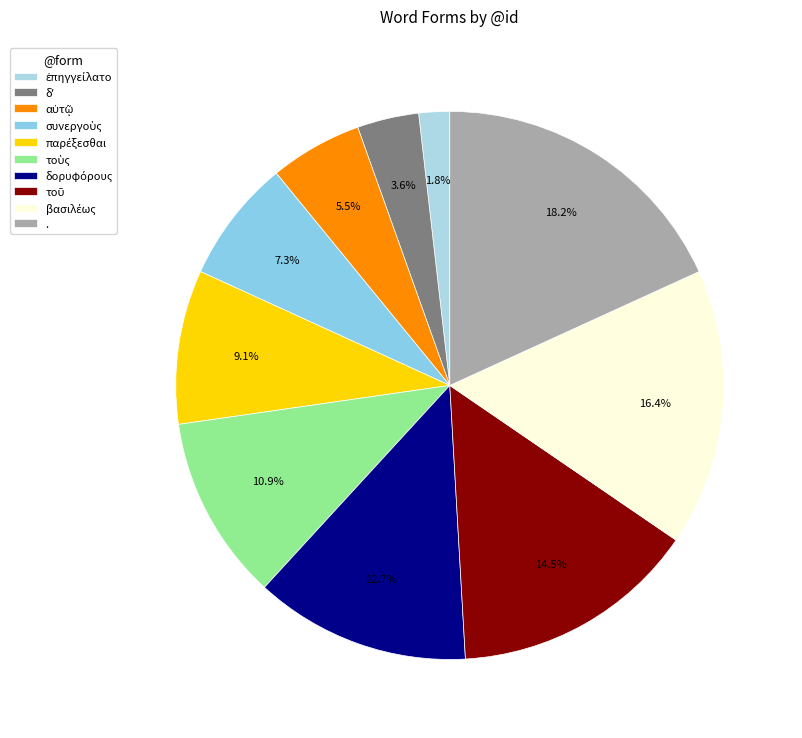

How many segments does this pie chart have?

10